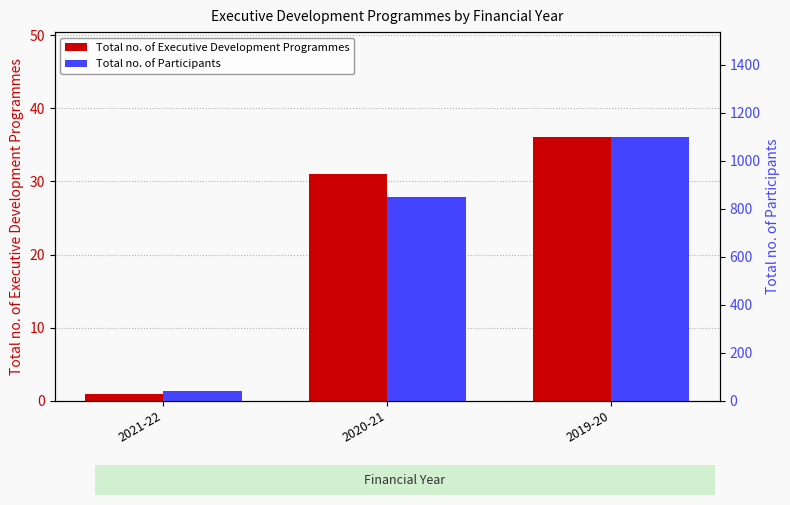

Rank the series by their average value, from lowest to highest.

Total no. of Executive Development Programmes, Total no. of Participants